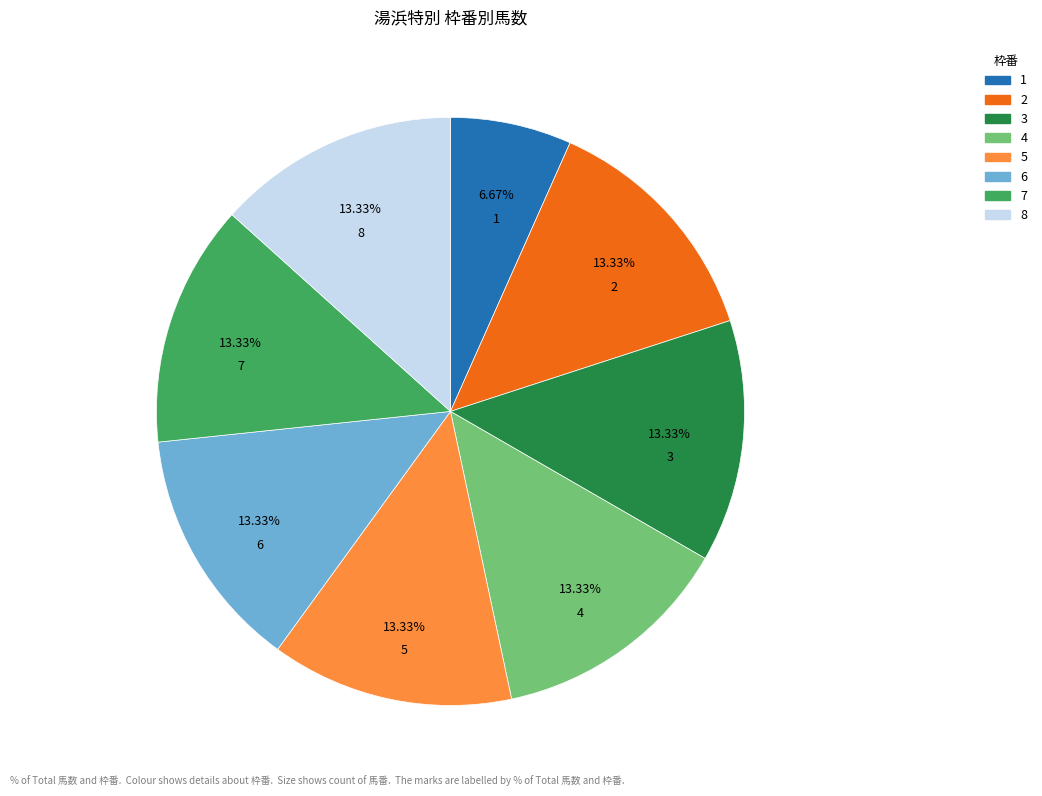

Does any single category account for the majority?

No